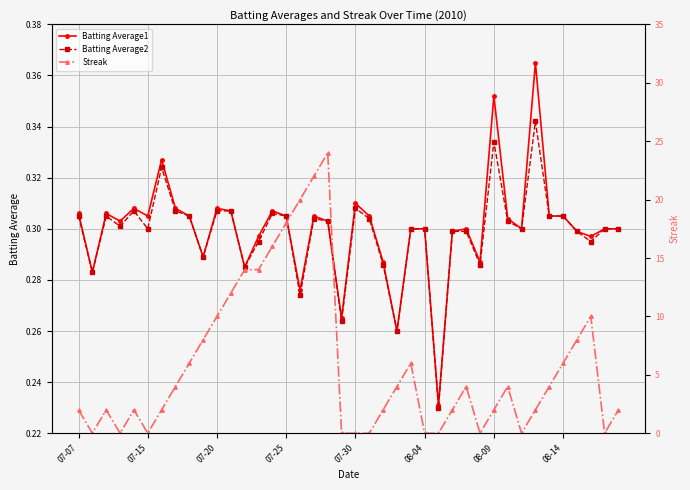

At how many categories does at least one series exceed 13?

7